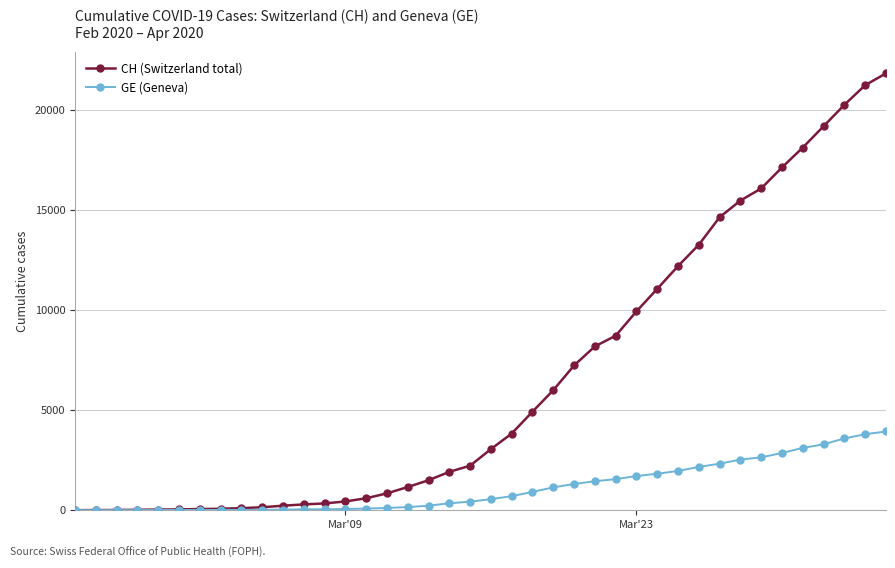

Which series has the widest spread of values?

CH (Switzerland total)